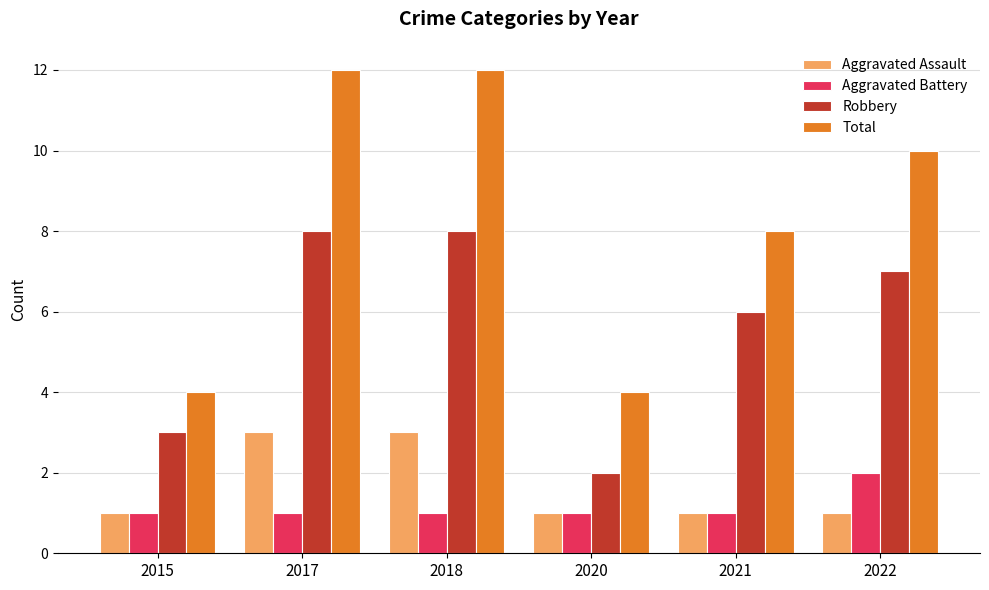

Rank the series by their maximum value, from lowest to highest.

Aggravated Battery, Aggravated Assault, Robbery, Total